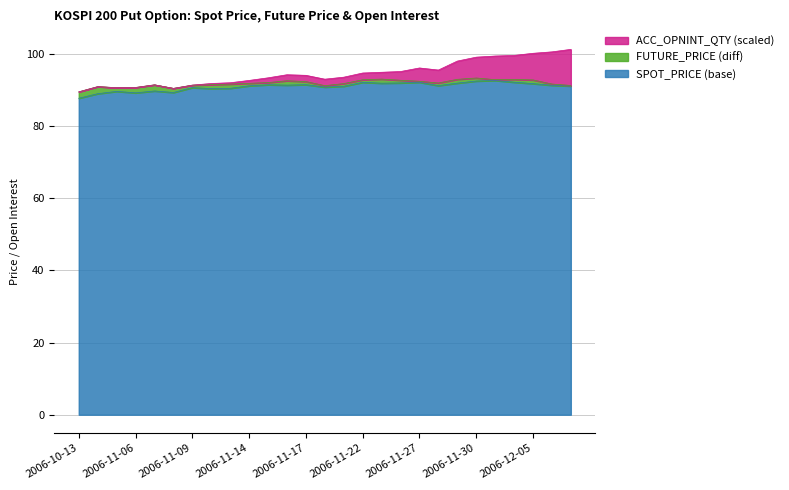

What is the highest value of the SPOT_PRICE (base) series?

92.6